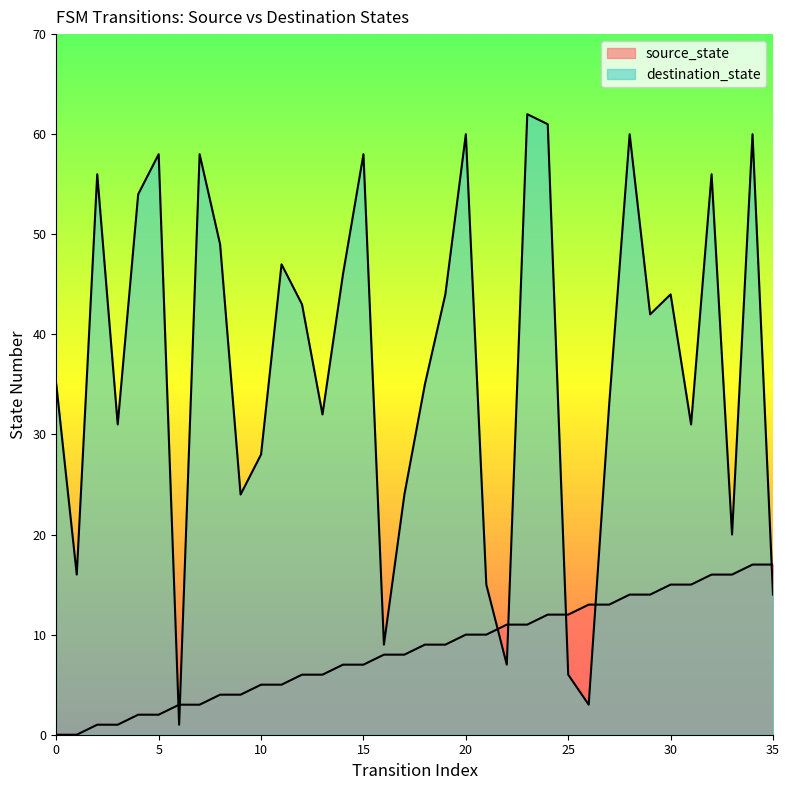

What is the difference between the maximum and minimum values in the source_state series?

17